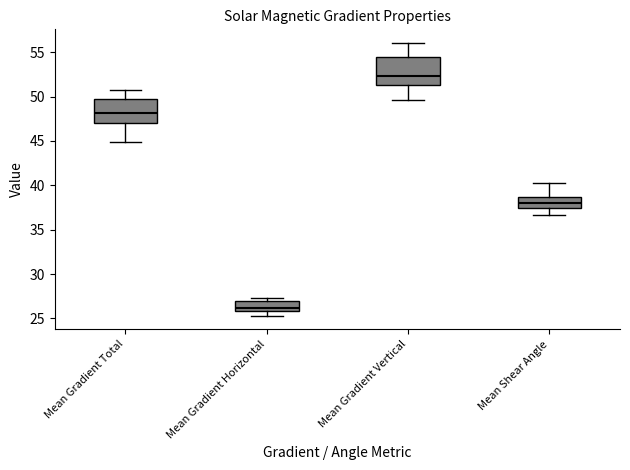

Reading left to right, transcribe this box plot: for each box, give where its median line is, the range the box spans, and where its two whiskers end, as read against the y-axis. The values are not printed on the chart, so give them approximately, as read against the axis.

Mean Gradient Total: median 48.0, box 47.0 to 49.5, whiskers 45.0 to 50.5
Mean Gradient Horizontal: median 26.0 (just above the box's lower edge), box 26.0 to 27.0, whiskers 25.5 to 27.5
Mean Gradient Vertical: median 52.5, box 51.5 to 54.5, whiskers 49.5 to 56.0
Mean Shear Angle: median 38.0, box 37.5 to 38.5, whiskers 36.5 to 40.5